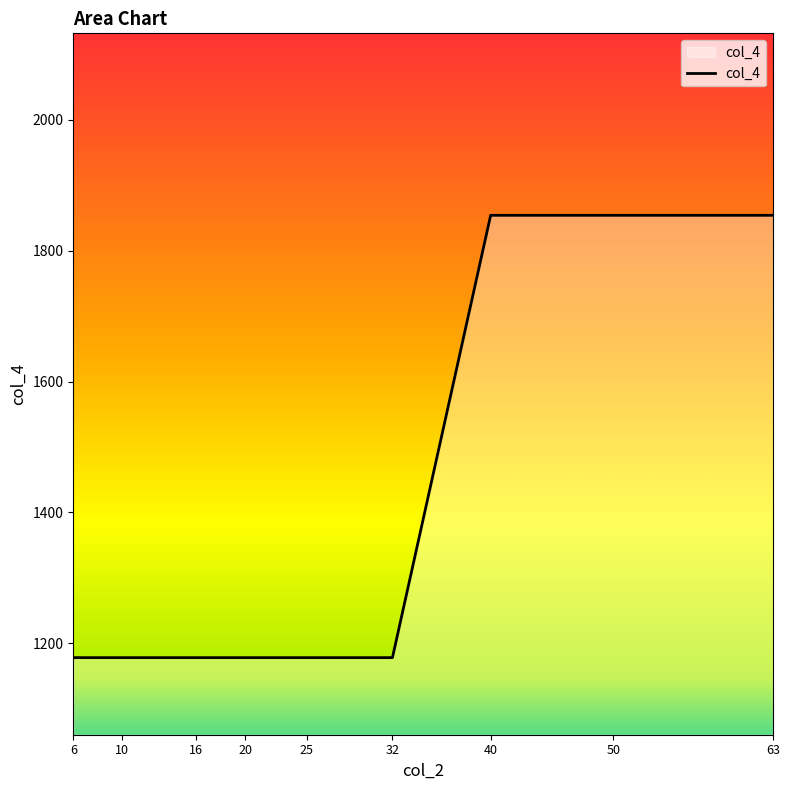

Reading left to right, extract all data points from this chart.

6=1178	10=1178	16=1178	20=1178	25=1178	32=1178	40=1854	50=1854	63=1854